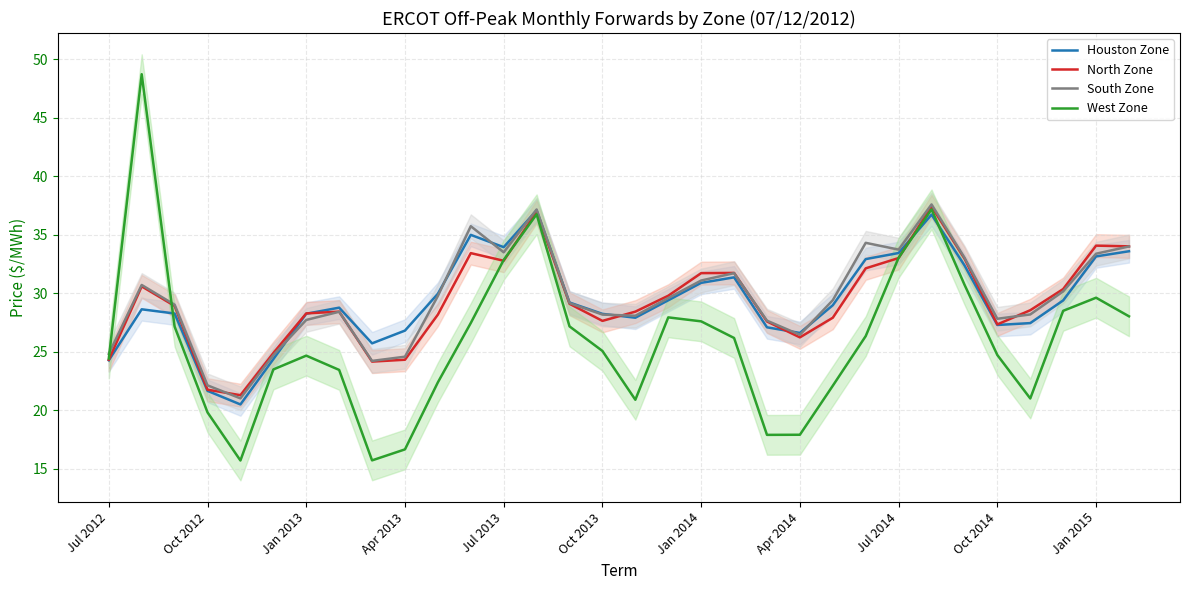

What value does the North Zone series have at 25?

37.4